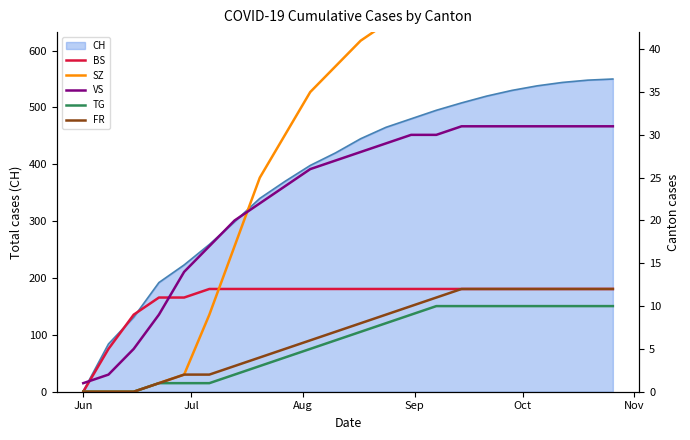

Between Aug and Jun, which is larger?

Aug